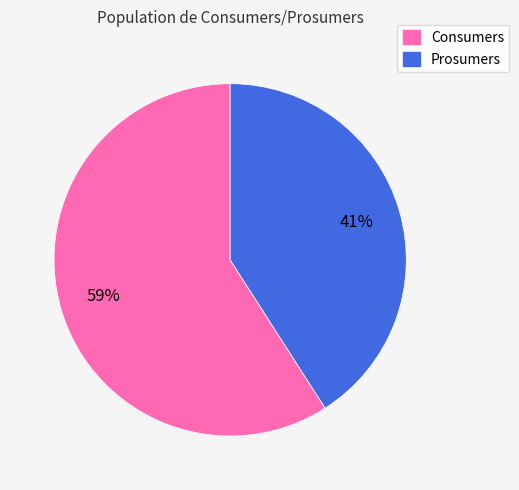

To the nearest percent, what is the average slice percentage?

50%